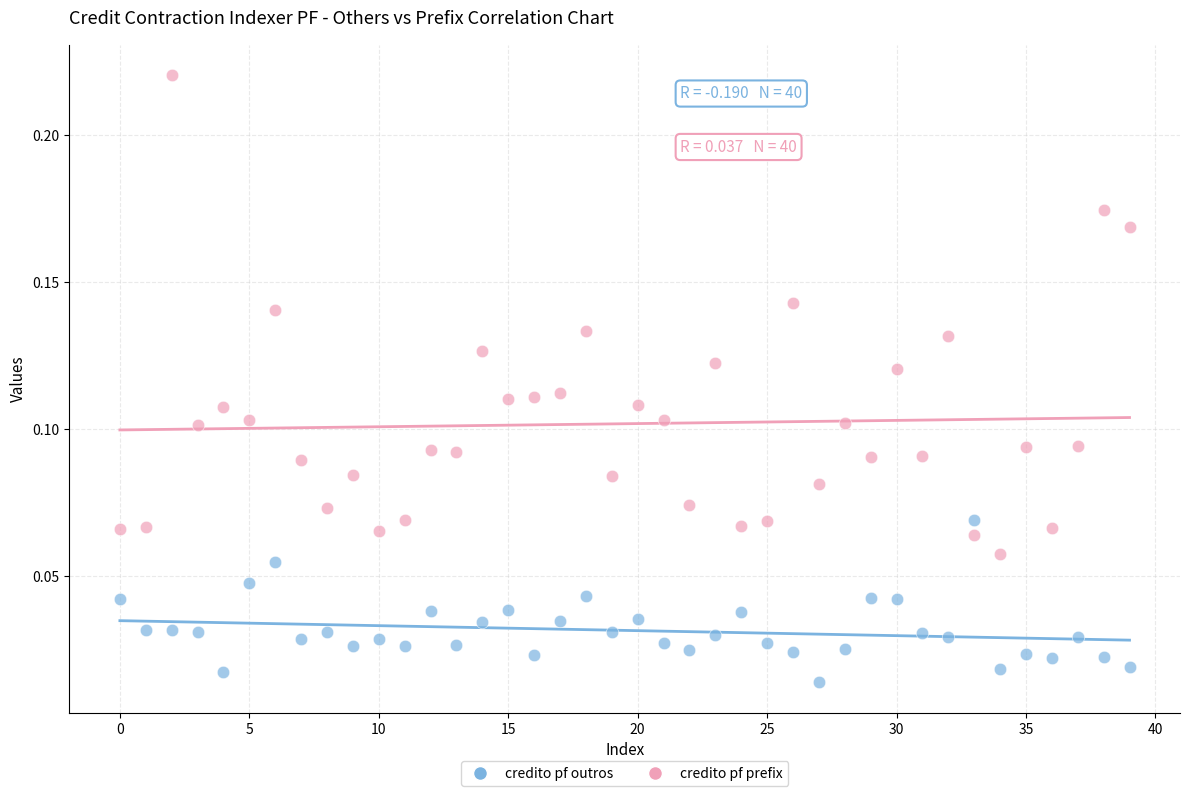

Which series reaches the maximum Y coordinate?

credito pf prefix